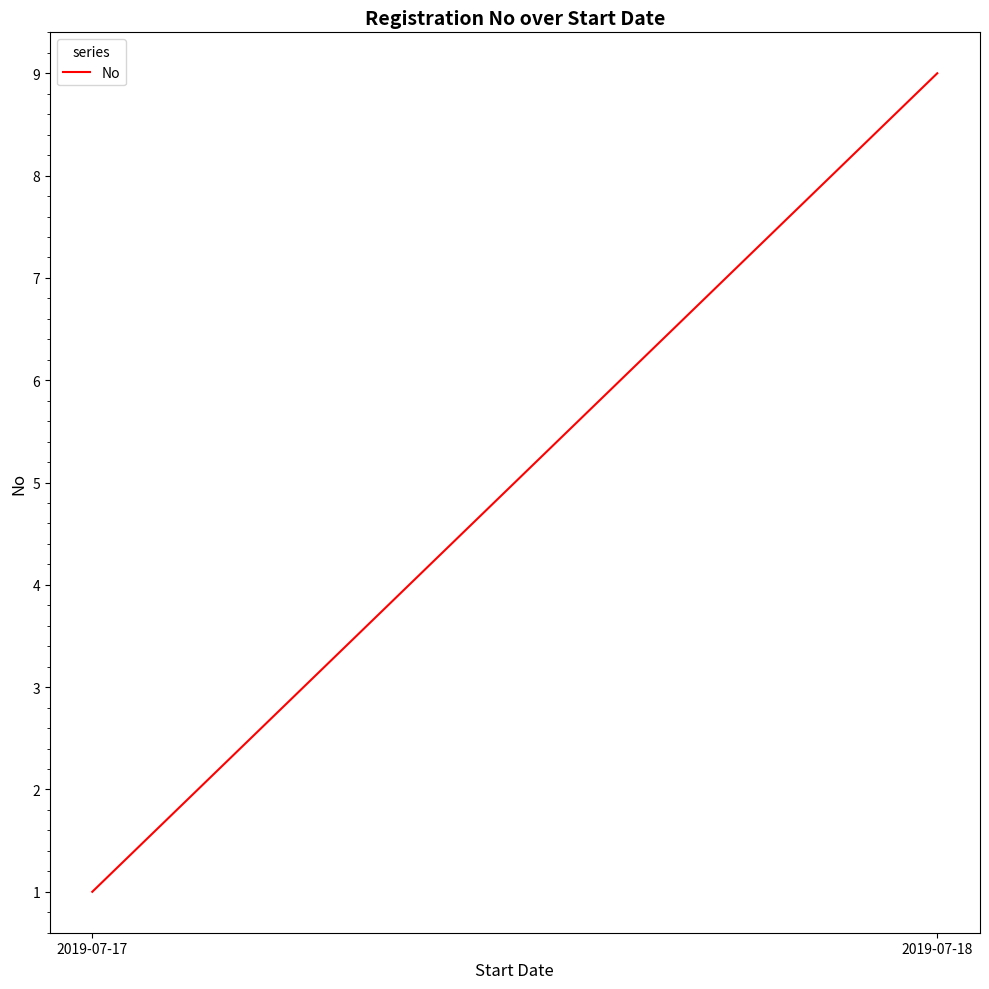

Which category has the lowest value across all series?

2019-07-17